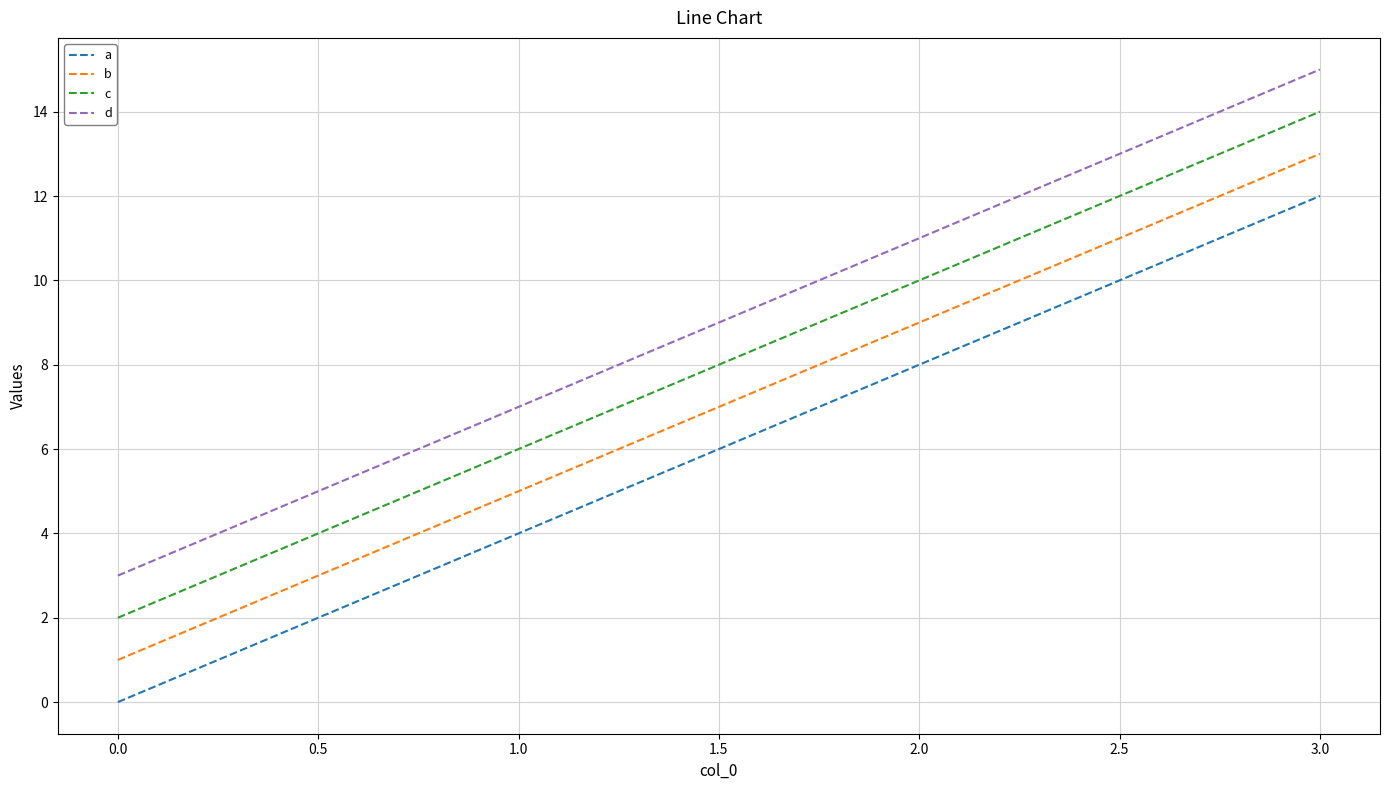

Rank the series by their maximum value, from highest to lowest.

d, c, b, a